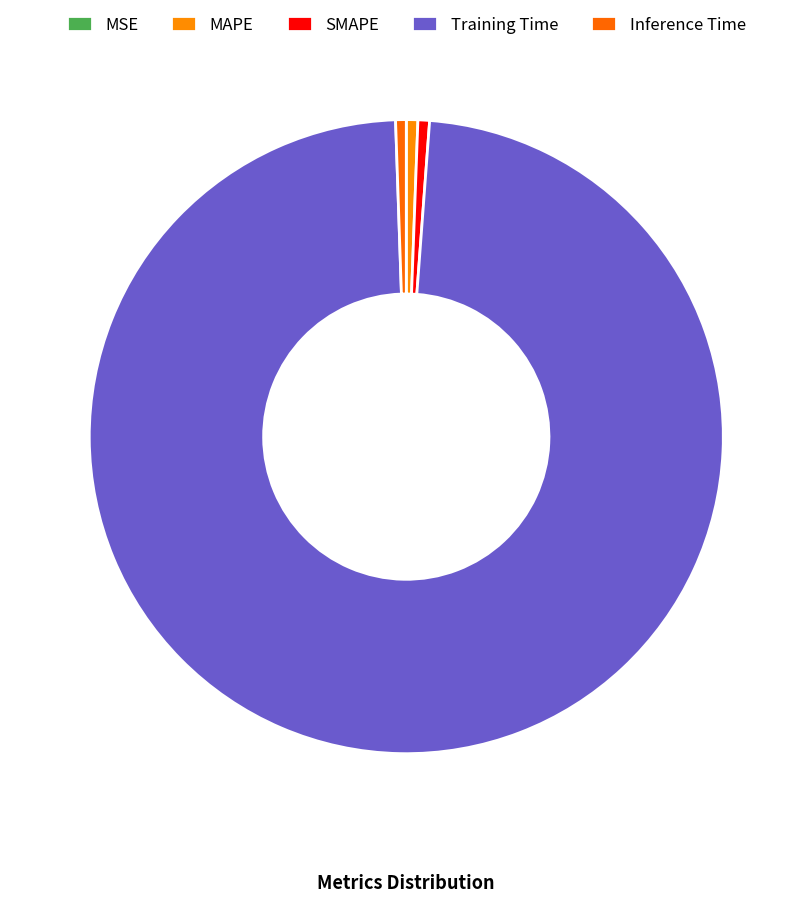

To the nearest percent, what is the combined percentage of SMAPE and MAPE?

1%